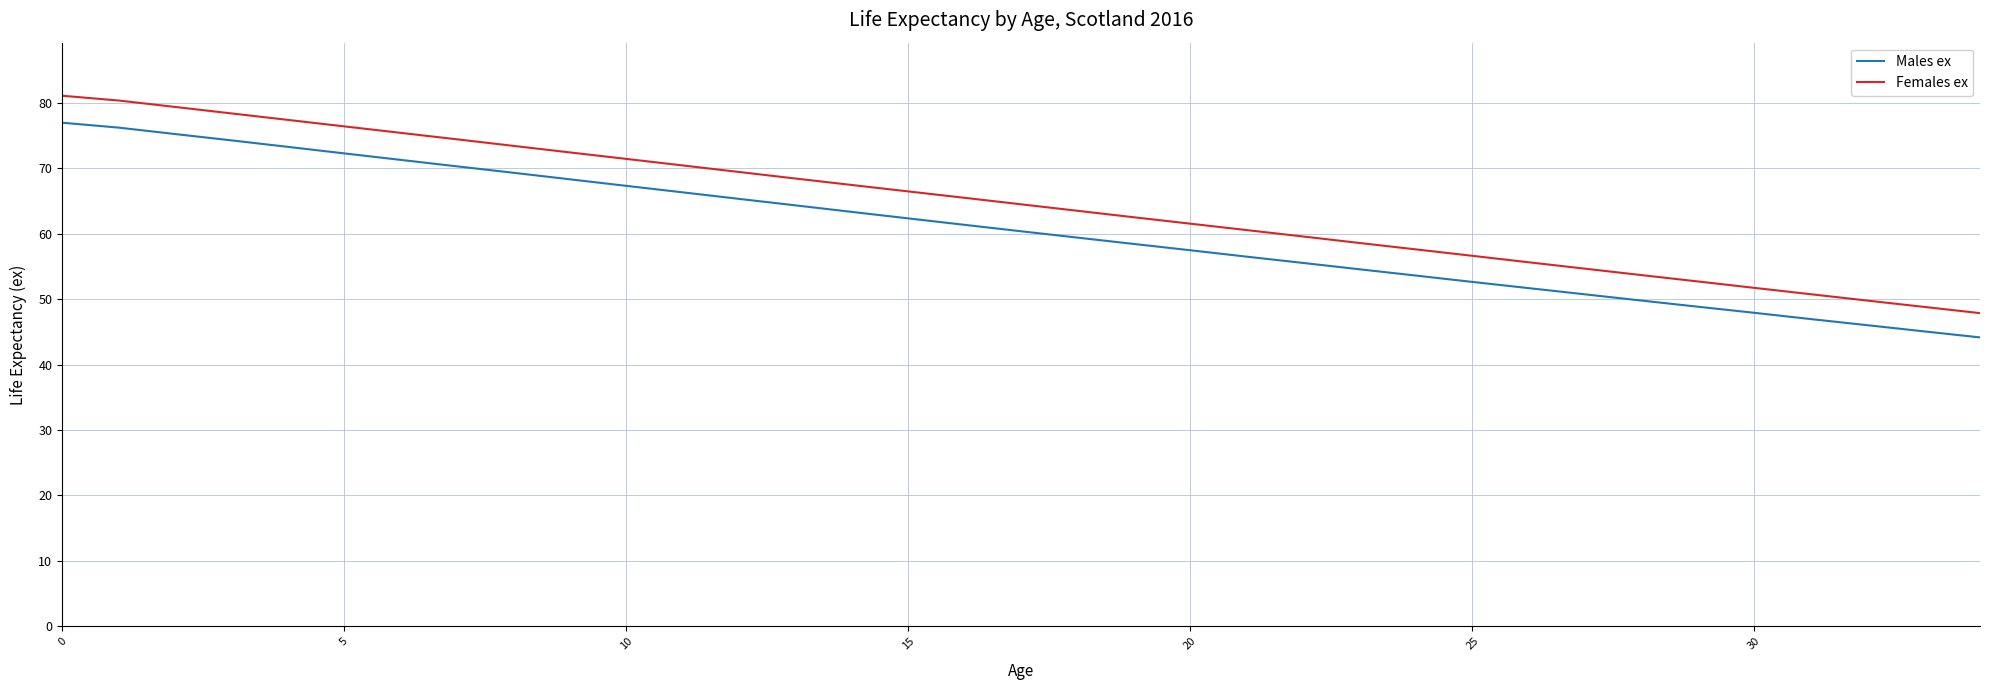

True or false: Males ex and Females ex intersect in this chart.

False